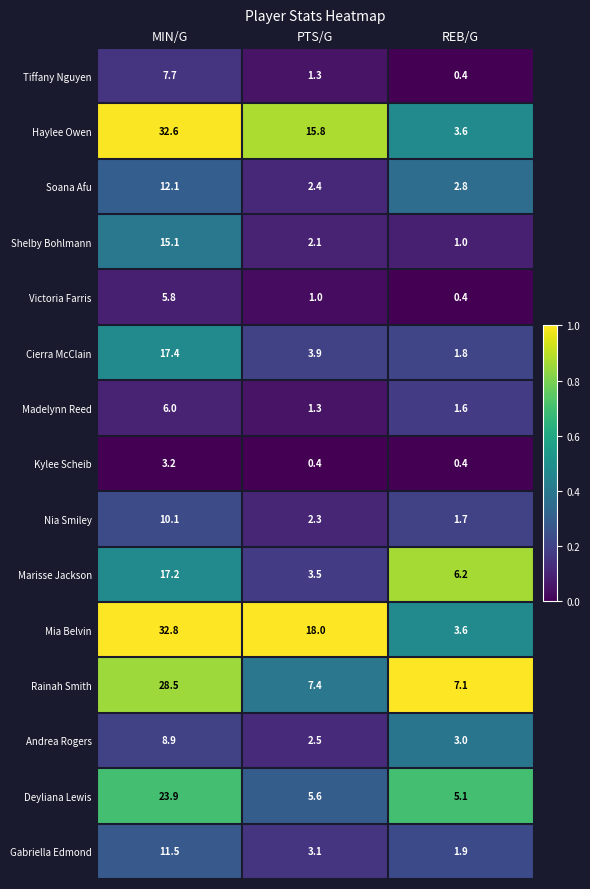

Which series has the widest spread of values?

Mia Belvin